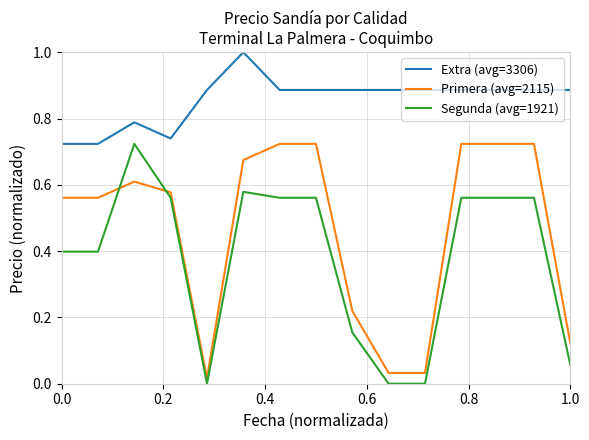

List the series in order of their overall mean, highest first.

Extra (avg=3306), Primera (avg=2115), Segunda (avg=1921)